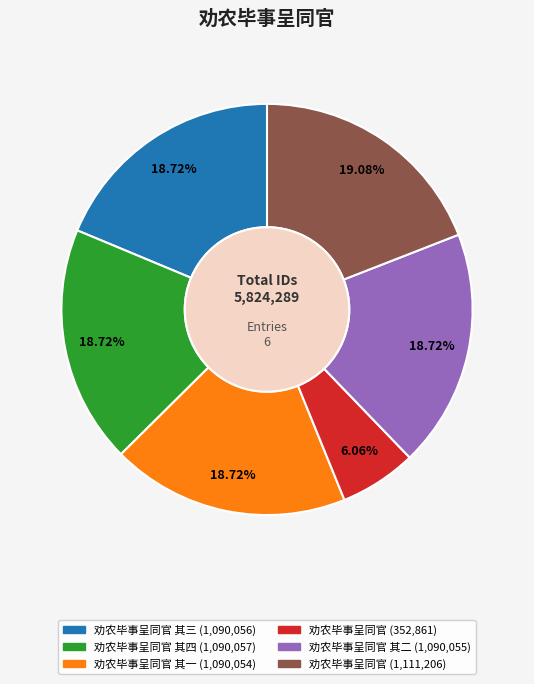

Is there a majority slice in this chart?

No